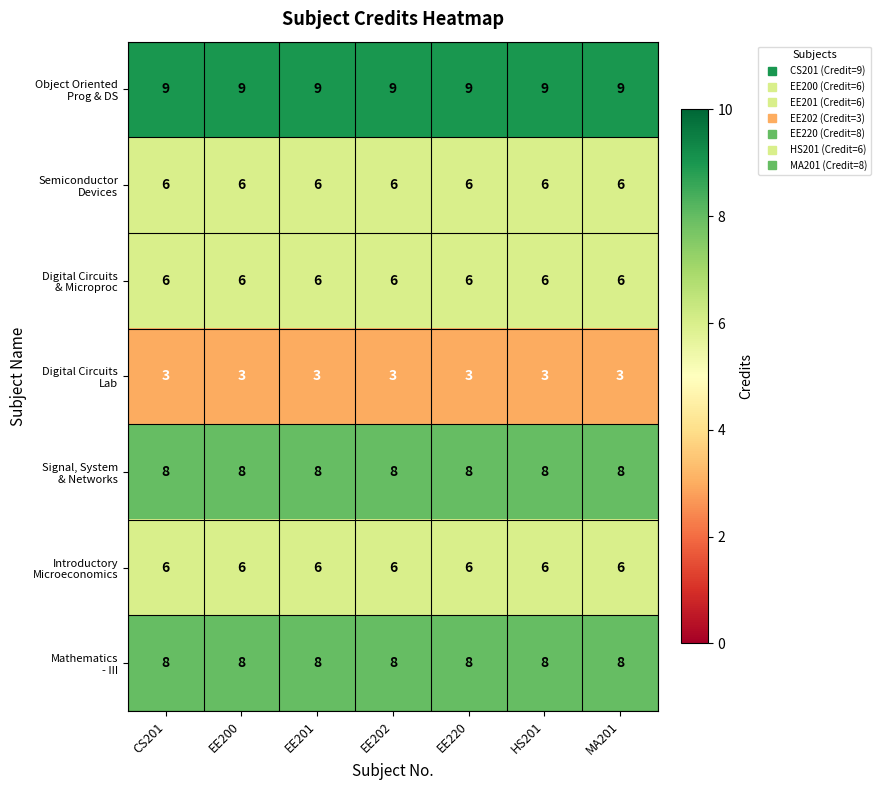

What is the minimum value shown in the chart?

3